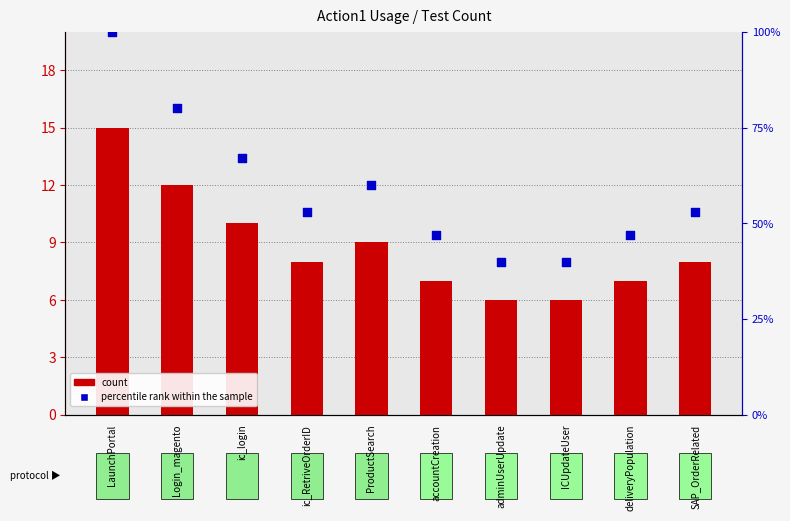

Which series reaches the maximum Y coordinate?

percentile rank within the sample